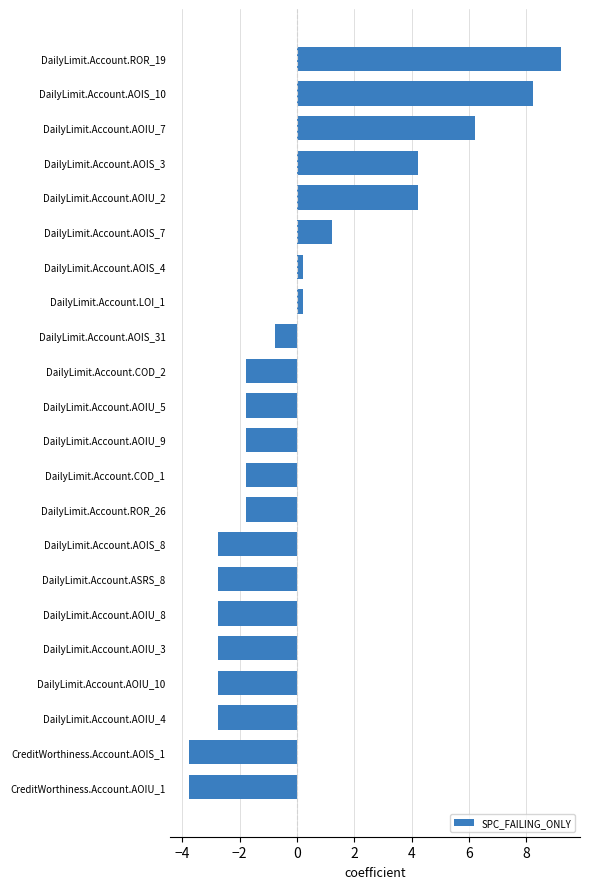

What is the difference between the maximum and minimum values?

13.0